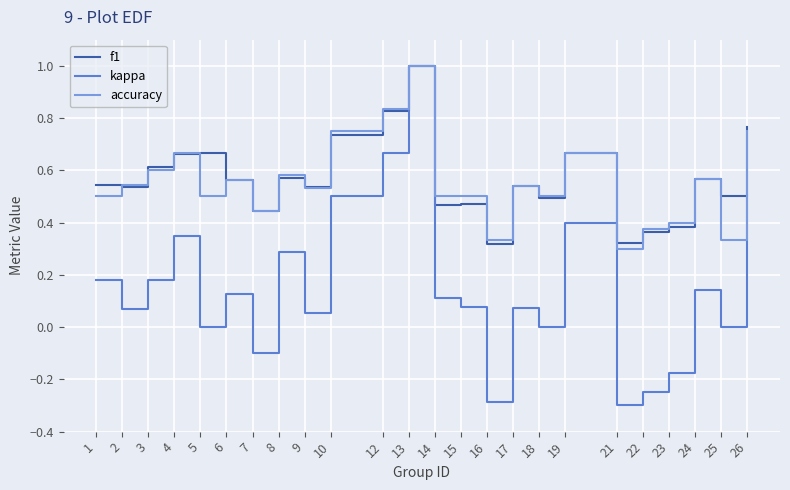

What is the maximum value for kappa?

1.0